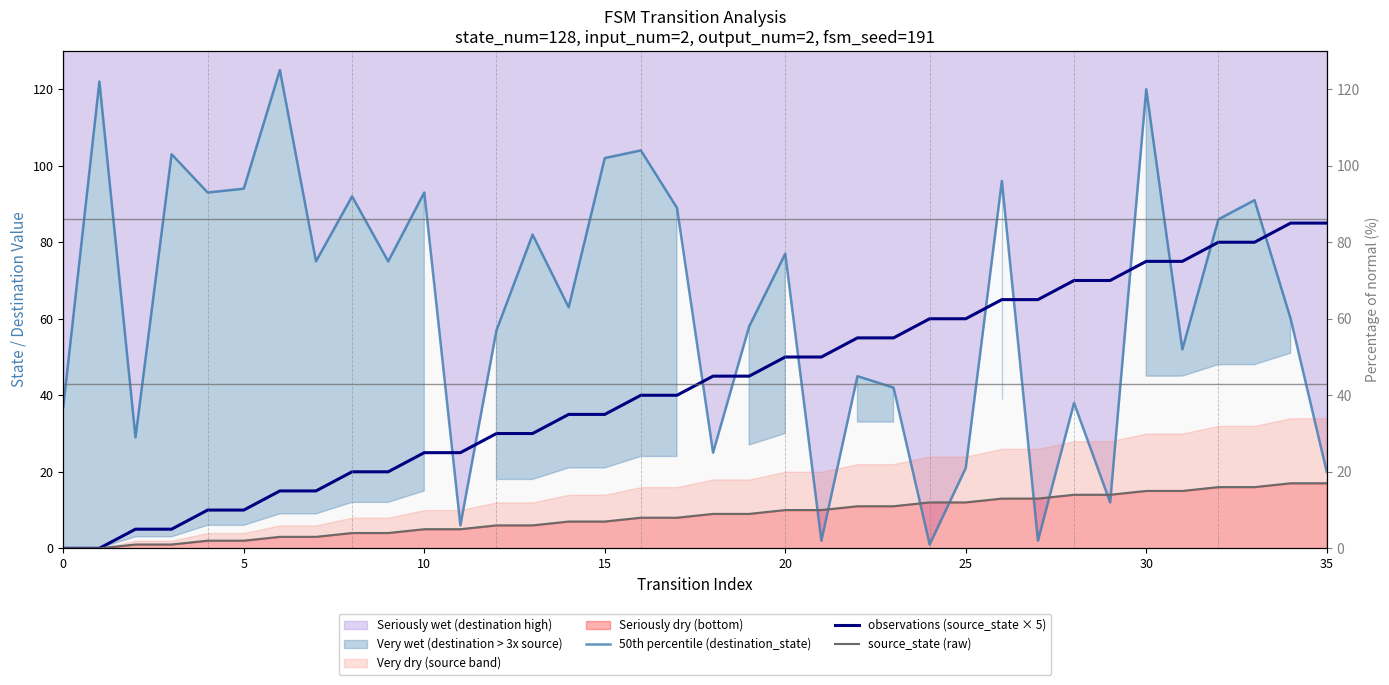

What is the difference between the second highest and second lowest values in the observations (source_state × 5) series?

85